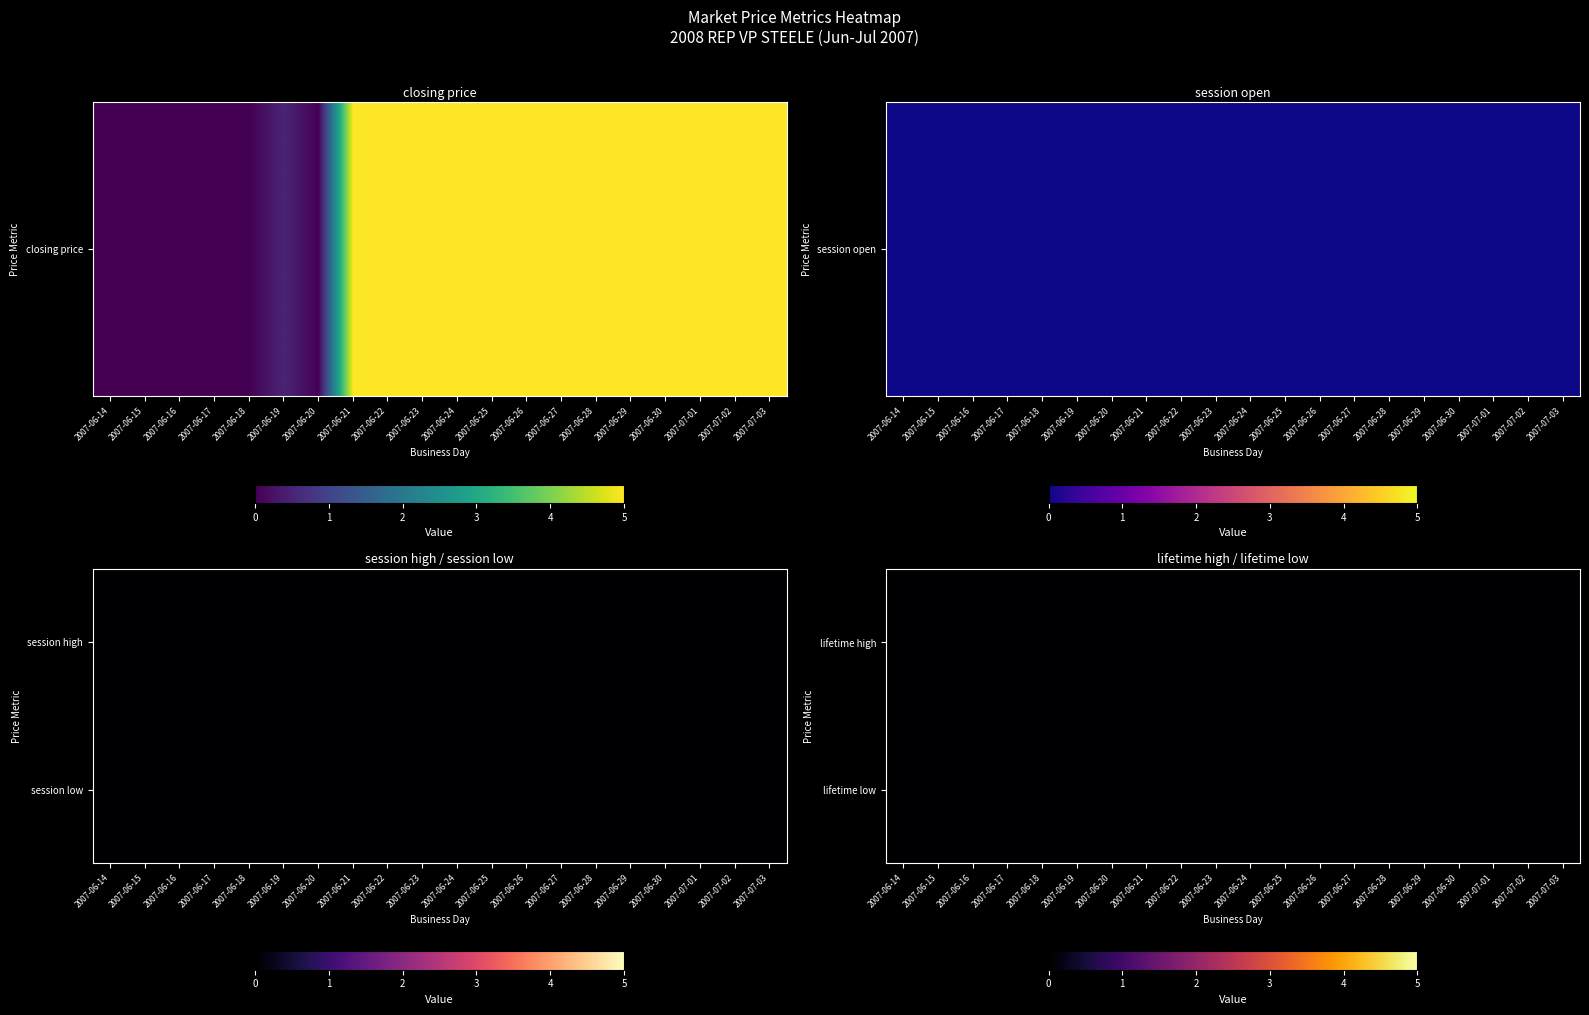

Reading left to right, list all the values displayed in this chart.

Steele: 2007-06-14=0.0	2007-06-15=0.0	2007-06-16=0.0	2007-06-17=0.0	2007-06-18=0.0	2007-06-19=0.5	2007-06-20=0.0	2007-06-21=5.0	2007-06-22=5.0	2007-06-23=5.0	2007-06-24=5.0	2007-06-25=5.0	2007-06-26=5.0	2007-06-27=5.0	2007-06-28=5.0	2007-06-29=5.0	2007-06-30=5.0	2007-07-01=5.0	2007-07-02=5.0	2007-07-03=5.0
Session High: 2007-06-14=0.0	2007-06-15=0.0	2007-06-16=0.0	2007-06-17=0.0	2007-06-18=0.0	2007-06-19=0.0	2007-06-20=0.0	2007-06-21=0.0	2007-06-22=0.0	2007-06-23=0.0	2007-06-24=0.0	2007-06-25=0.0	2007-06-26=0.0	2007-06-27=0.0	2007-06-28=0.0	2007-06-29=0.0	2007-06-30=0.0	2007-07-01=0.0	2007-07-02=0.0	2007-07-03=0.0
Session Low: 2007-06-14=0.0	2007-06-15=0.0	2007-06-16=0.0	2007-06-17=0.0	2007-06-18=0.0	2007-06-19=0.0	2007-06-20=0.0	2007-06-21=0.0	2007-06-22=0.0	2007-06-23=0.0	2007-06-24=0.0	2007-06-25=0.0	2007-06-26=0.0	2007-06-27=0.0	2007-06-28=0.0	2007-06-29=0.0	2007-06-30=0.0	2007-07-01=0.0	2007-07-02=0.0	2007-07-03=0.0
Session Open: 2007-06-14=0.0	2007-06-15=0.0	2007-06-16=0.0	2007-06-17=0.0	2007-06-18=0.0	2007-06-19=0.0	2007-06-20=0.0	2007-06-21=0.0	2007-06-22=0.0	2007-06-23=0.0	2007-06-24=0.0	2007-06-25=0.0	2007-06-26=0.0	2007-06-27=0.0	2007-06-28=0.0	2007-06-29=0.0	2007-06-30=0.0	2007-07-01=0.0	2007-07-02=0.0	2007-07-03=0.0
Lifetime High: 2007-06-14=0.0	2007-06-15=0.0	2007-06-16=0.0	2007-06-17=0.0	2007-06-18=0.0	2007-06-19=0.0	2007-06-20=0.0	2007-06-21=0.0	2007-06-22=0.0	2007-06-23=0.0	2007-06-24=0.0	2007-06-25=0.0	2007-06-26=0.0	2007-06-27=0.0	2007-06-28=0.0	2007-06-29=0.0	2007-06-30=0.0	2007-07-01=0.0	2007-07-02=0.0	2007-07-03=0.0
Lifetime Low: 2007-06-14=0.0	2007-06-15=0.0	2007-06-16=0.0	2007-06-17=0.0	2007-06-18=0.0	2007-06-19=0.0	2007-06-20=0.0	2007-06-21=0.0	2007-06-22=0.0	2007-06-23=0.0	2007-06-24=0.0	2007-06-25=0.0	2007-06-26=0.0	2007-06-27=0.0	2007-06-28=0.0	2007-06-29=0.0	2007-06-30=0.0	2007-07-01=0.0	2007-07-02=0.0	2007-07-03=0.0